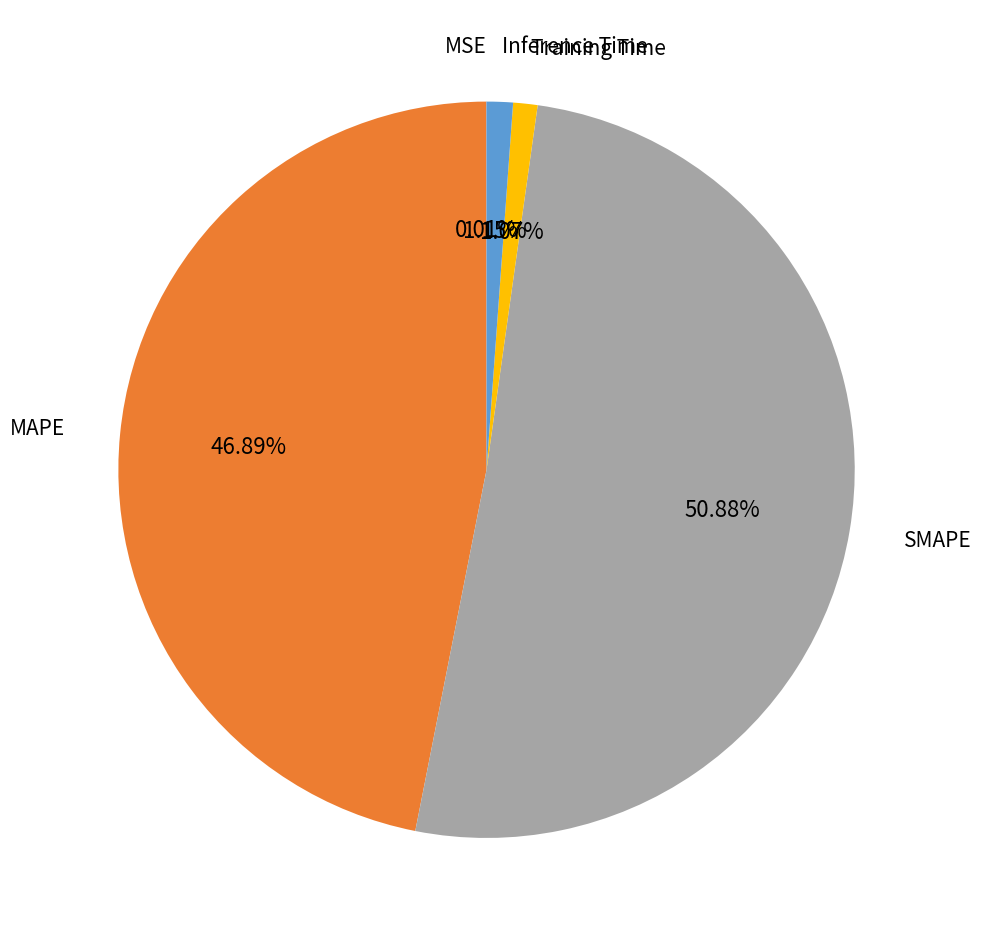

Does any single category account for the majority?

Yes